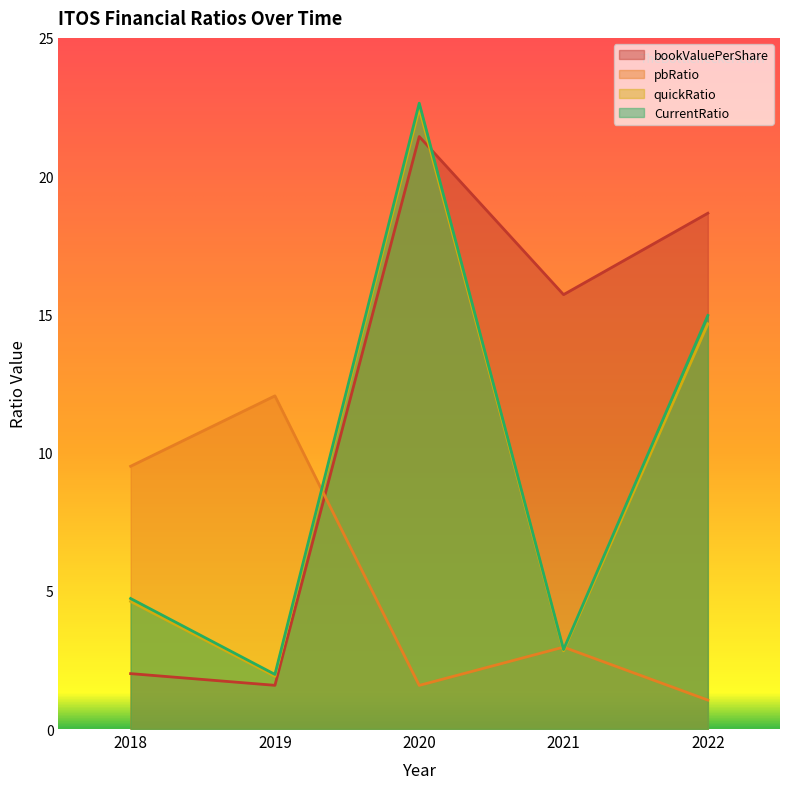

What is the value of the CurrentRatio point at the 5th from the left?

15.0